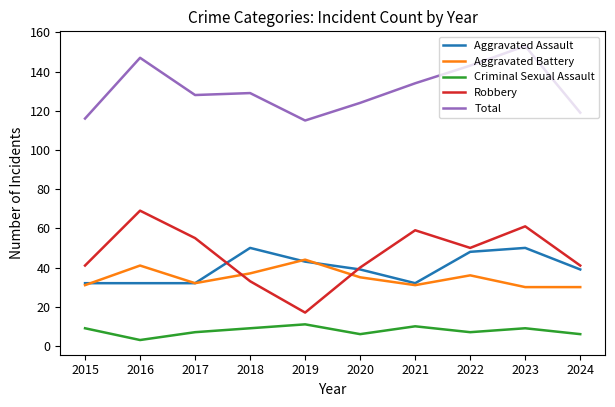

Which series has the widest spread of values?

Robbery